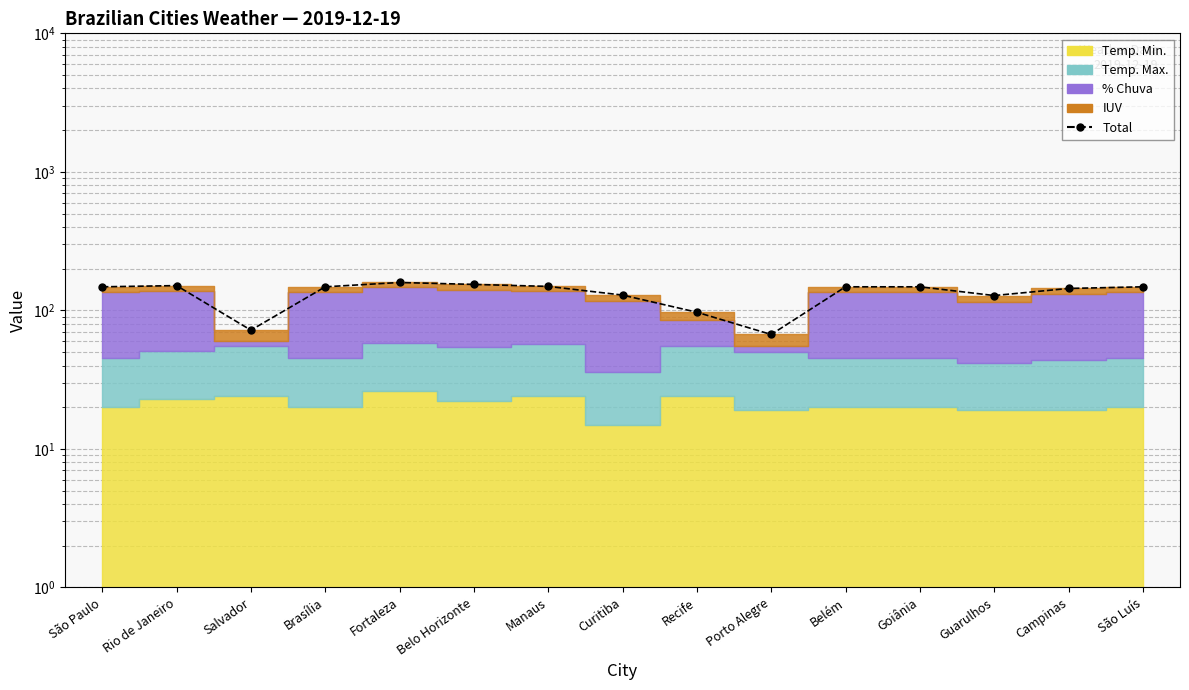

What is the value of the 8th point from the left?

129